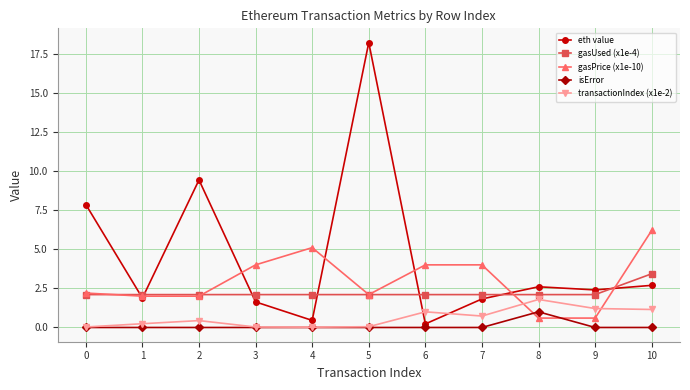

What is the difference between the maximum and minimum values in the gasPrice (x1e-10) series?

5.6